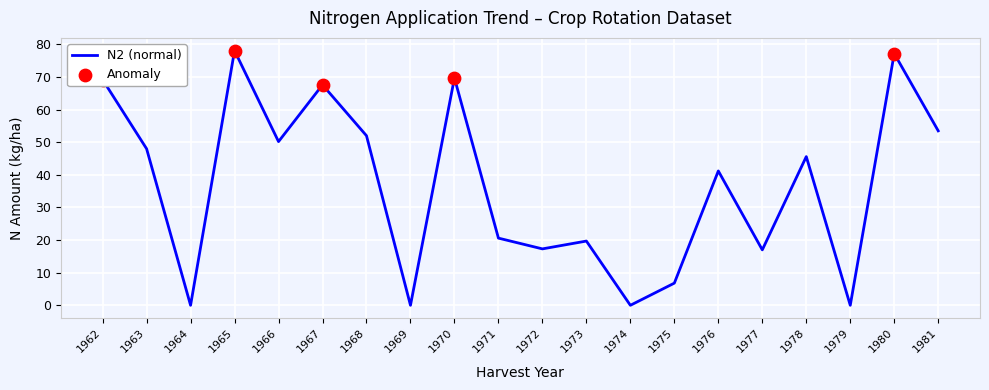

What is the change in value from 1963 to 1974?

-48.0